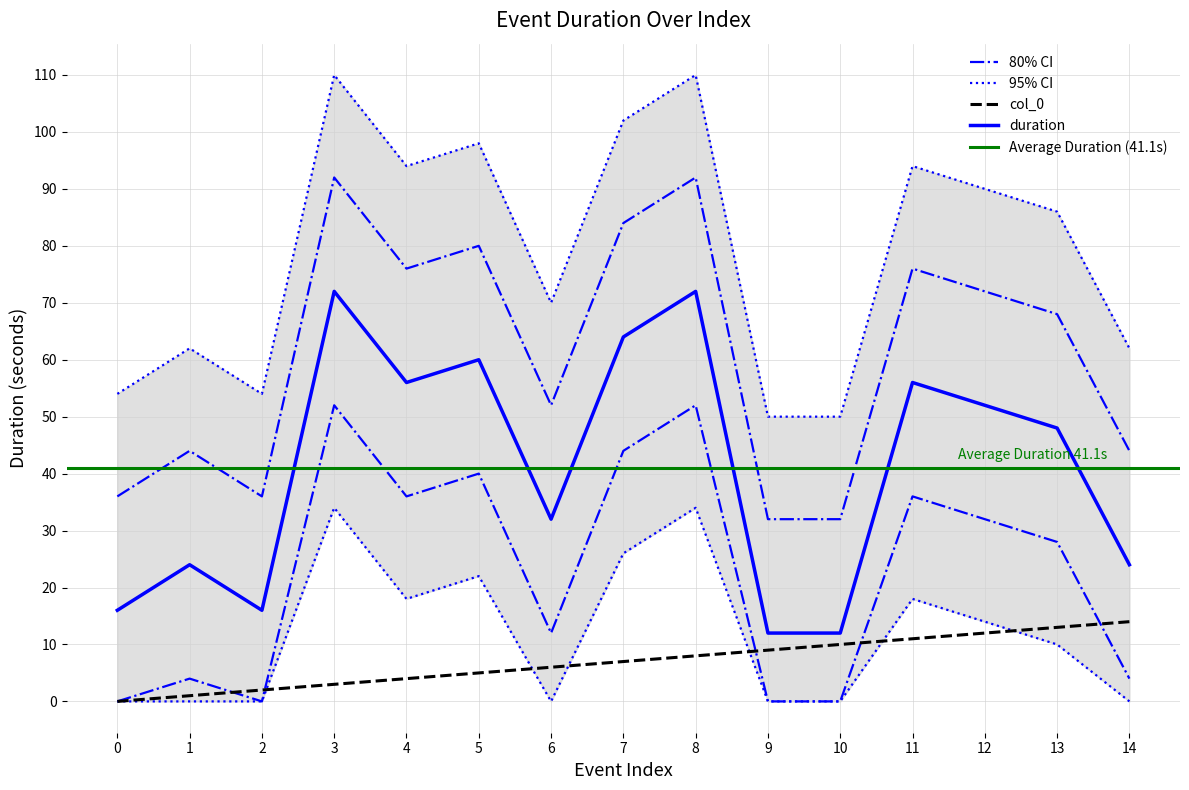

In duration, how many points are lower than both neighbors (excluding endpoints)?

3